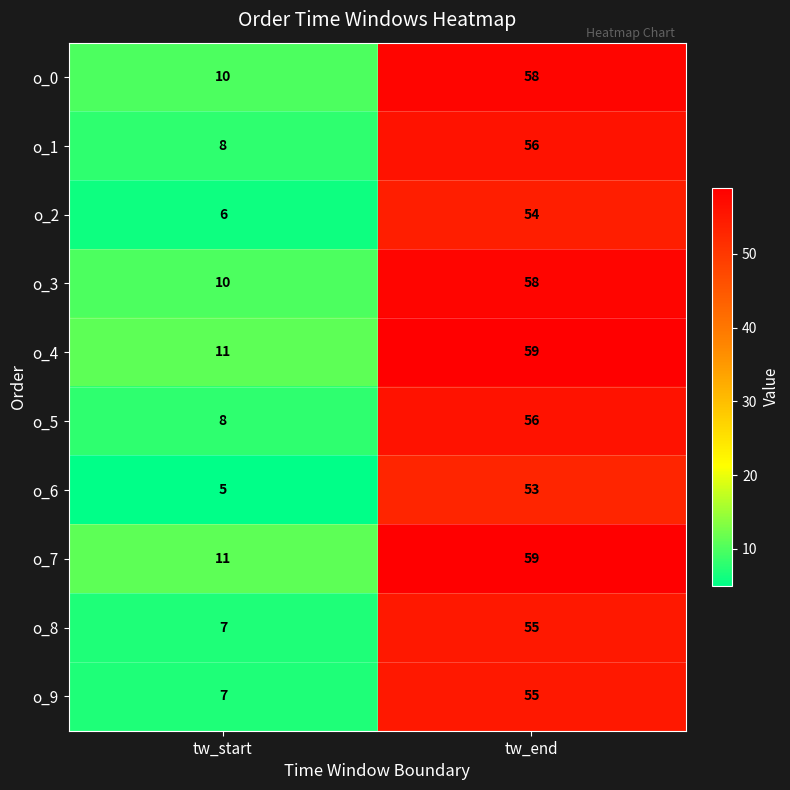

What is the sum of the o_9 values at tw_start and tw_end?

62